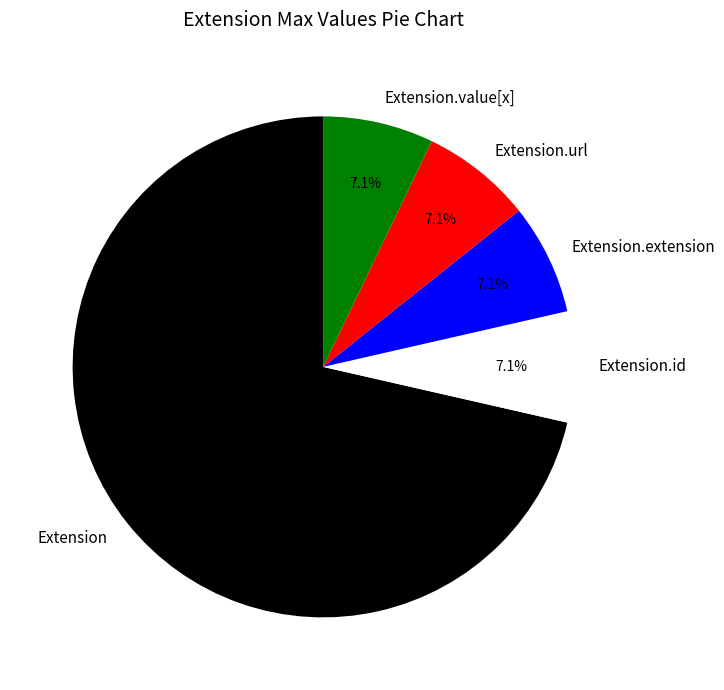

Which slice is the largest?

Extension